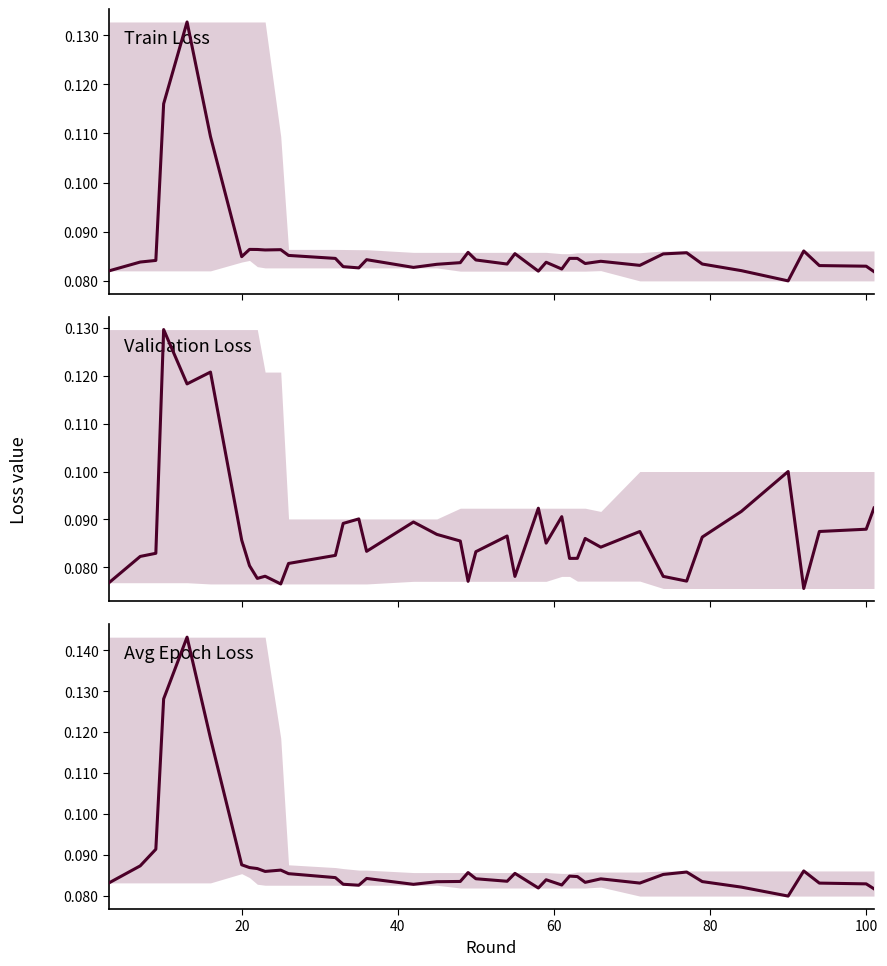

How many interior local peaks does the Validation Loss series have?

11